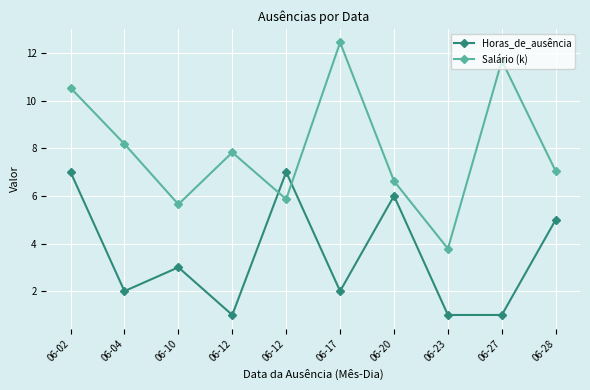

How many categories are shown in the chart?

10